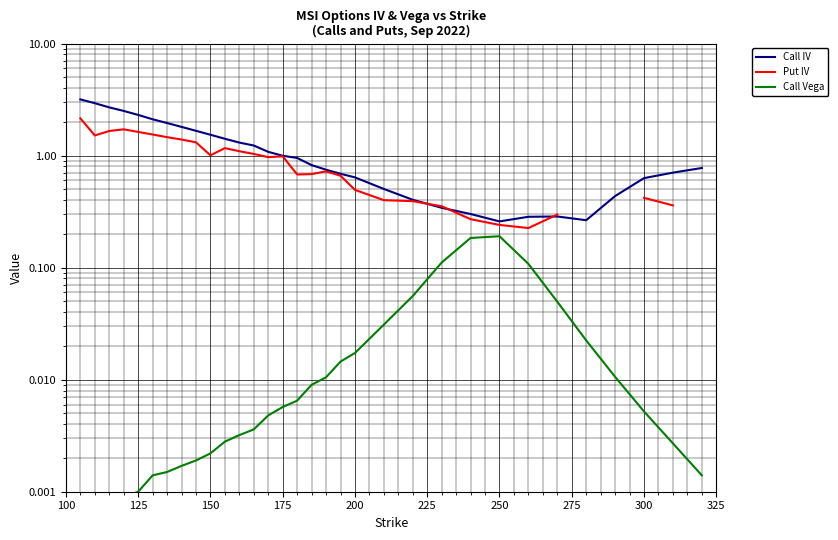

True or false: Call Vega has a value of 0.0 at 225.

False